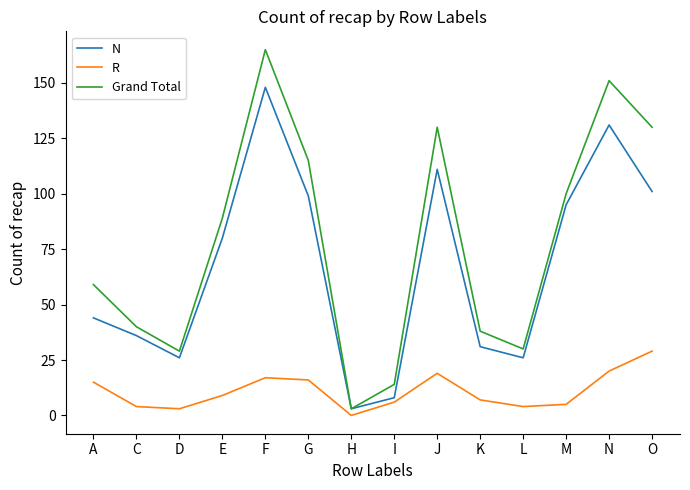

At which label does R first exceed 9?

A